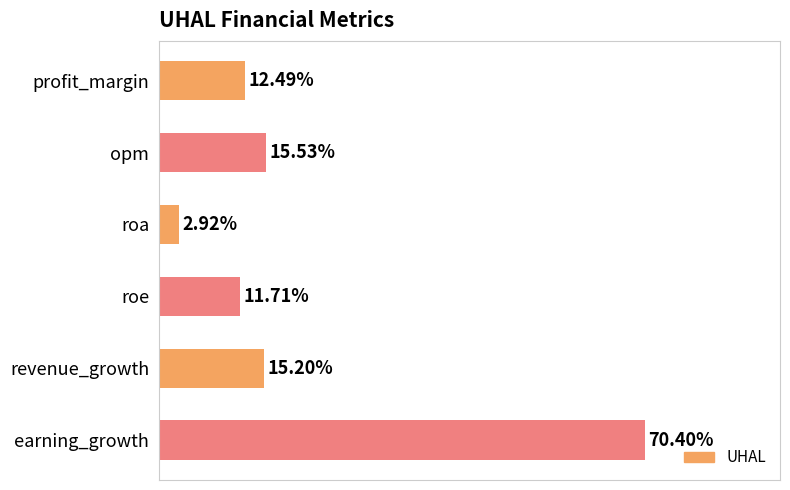

List the labels in order of value, smallest first.

roa, roe, profit_margin, revenue_growth, opm, earning_growth